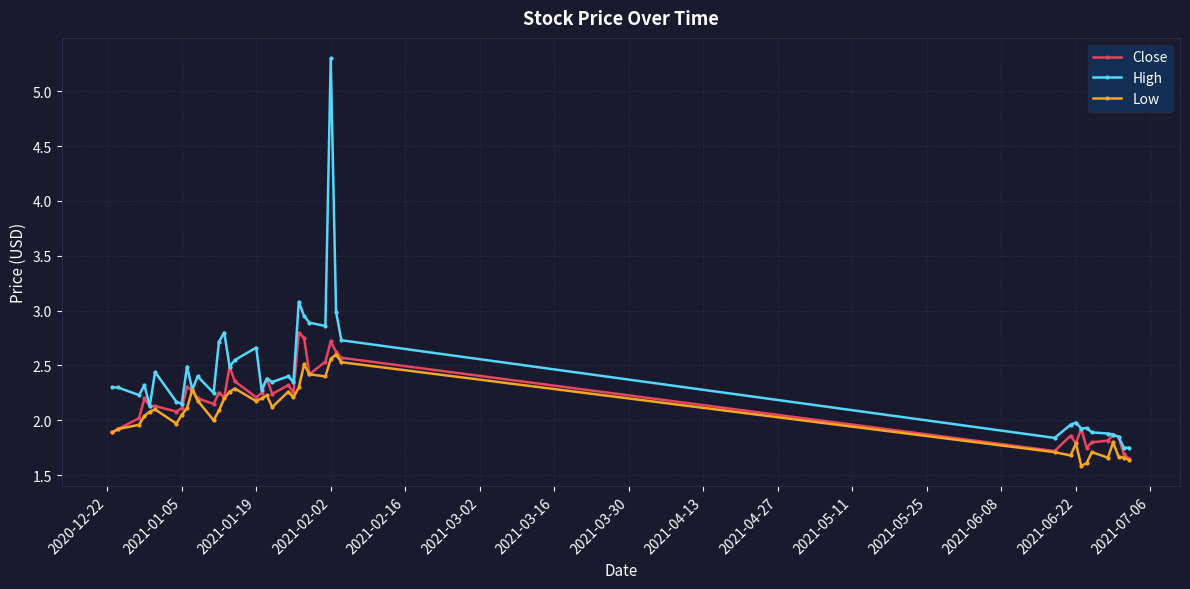

Rank the series by their maximum value, from highest to lowest.

High, Close, Low